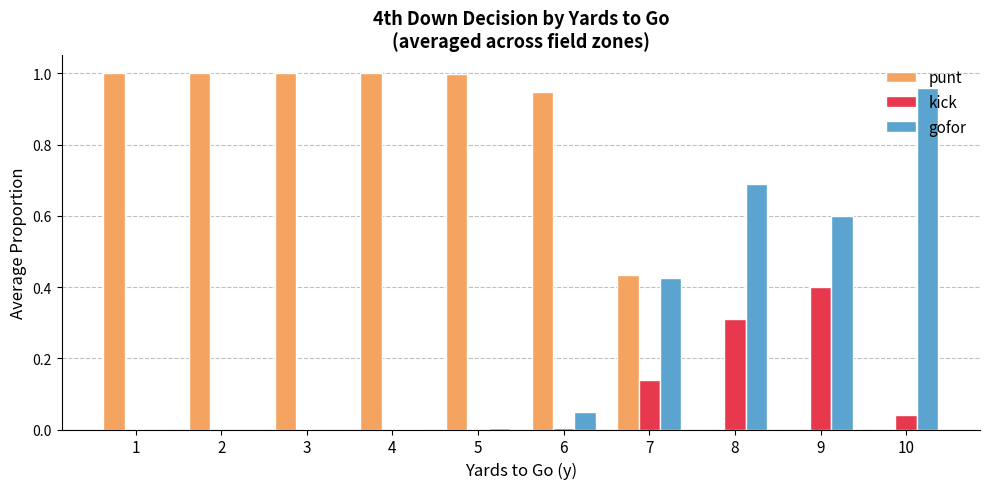

What is the sum of all punt values?

6.4